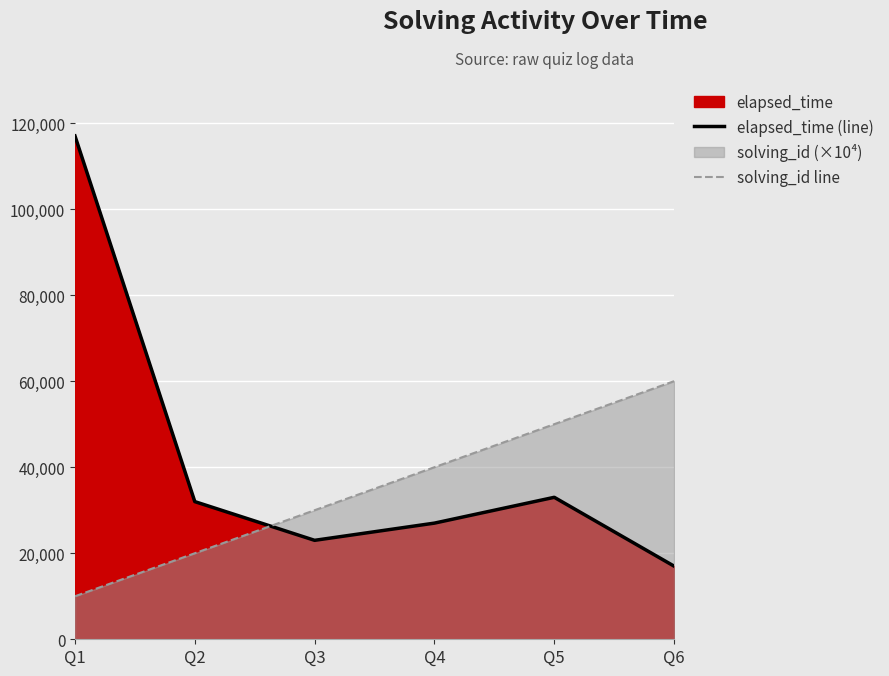

The solving_id line series shows 104391 at Q6. True or false?

False